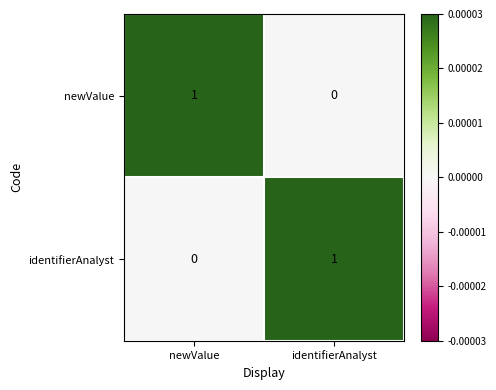

What is the difference between the highest and lowest values at identifierAnalyst?

1